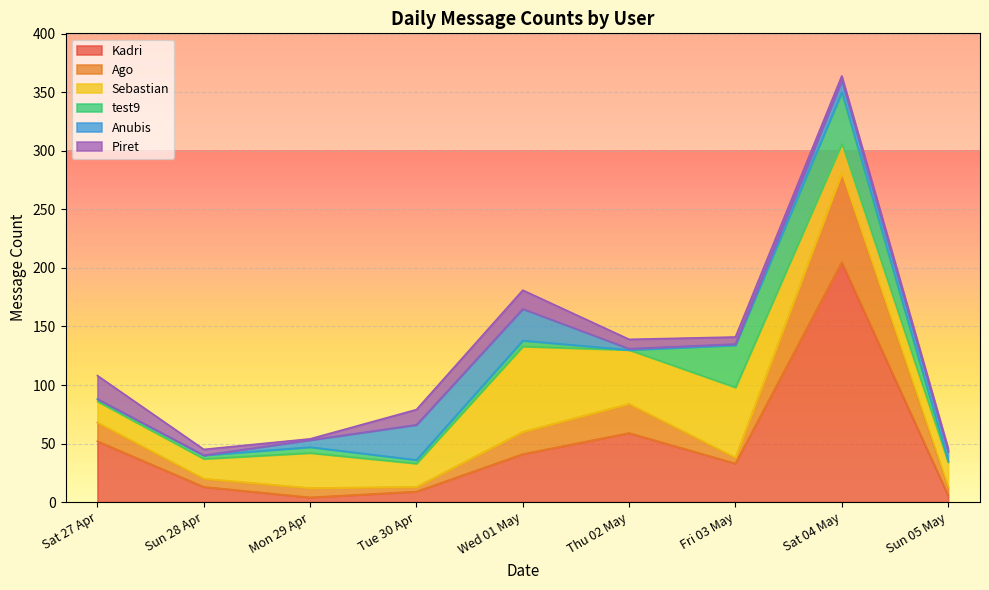

The value of Ago at Wed 01 May is 19. True or false?

True